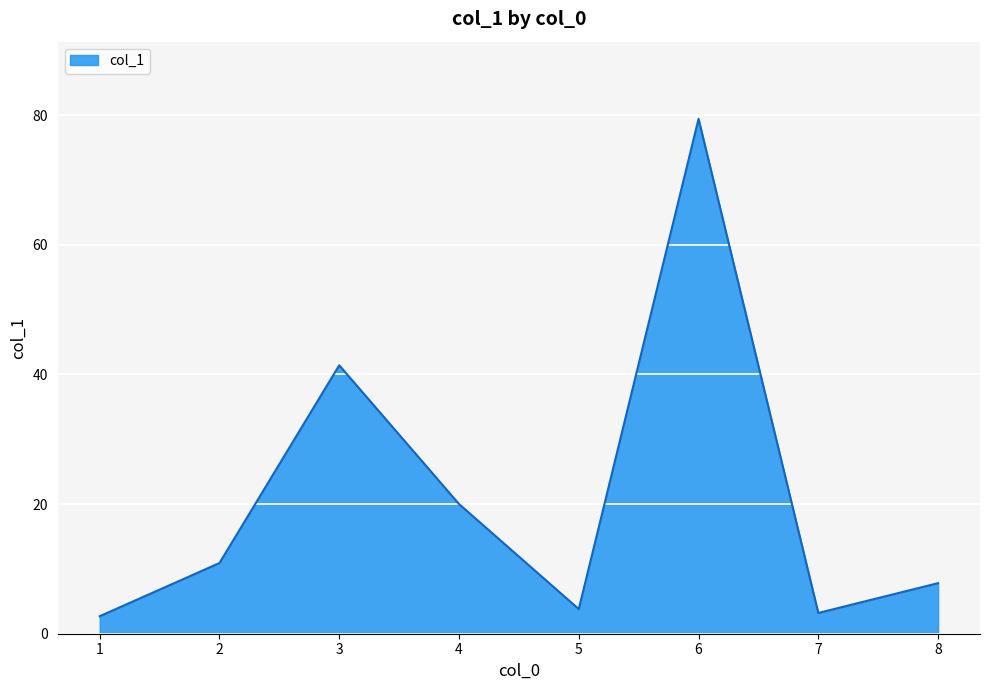

What value does the data have at 8?

7.8